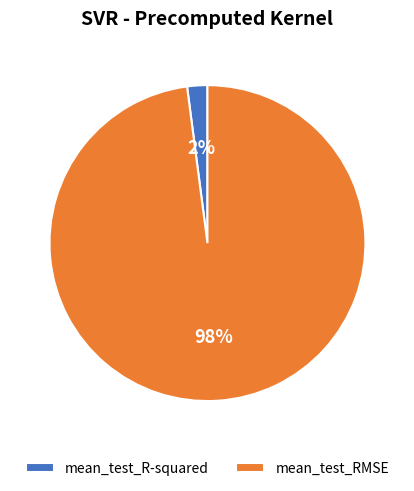

Is mean_test_R-squared the majority of the pie?

No